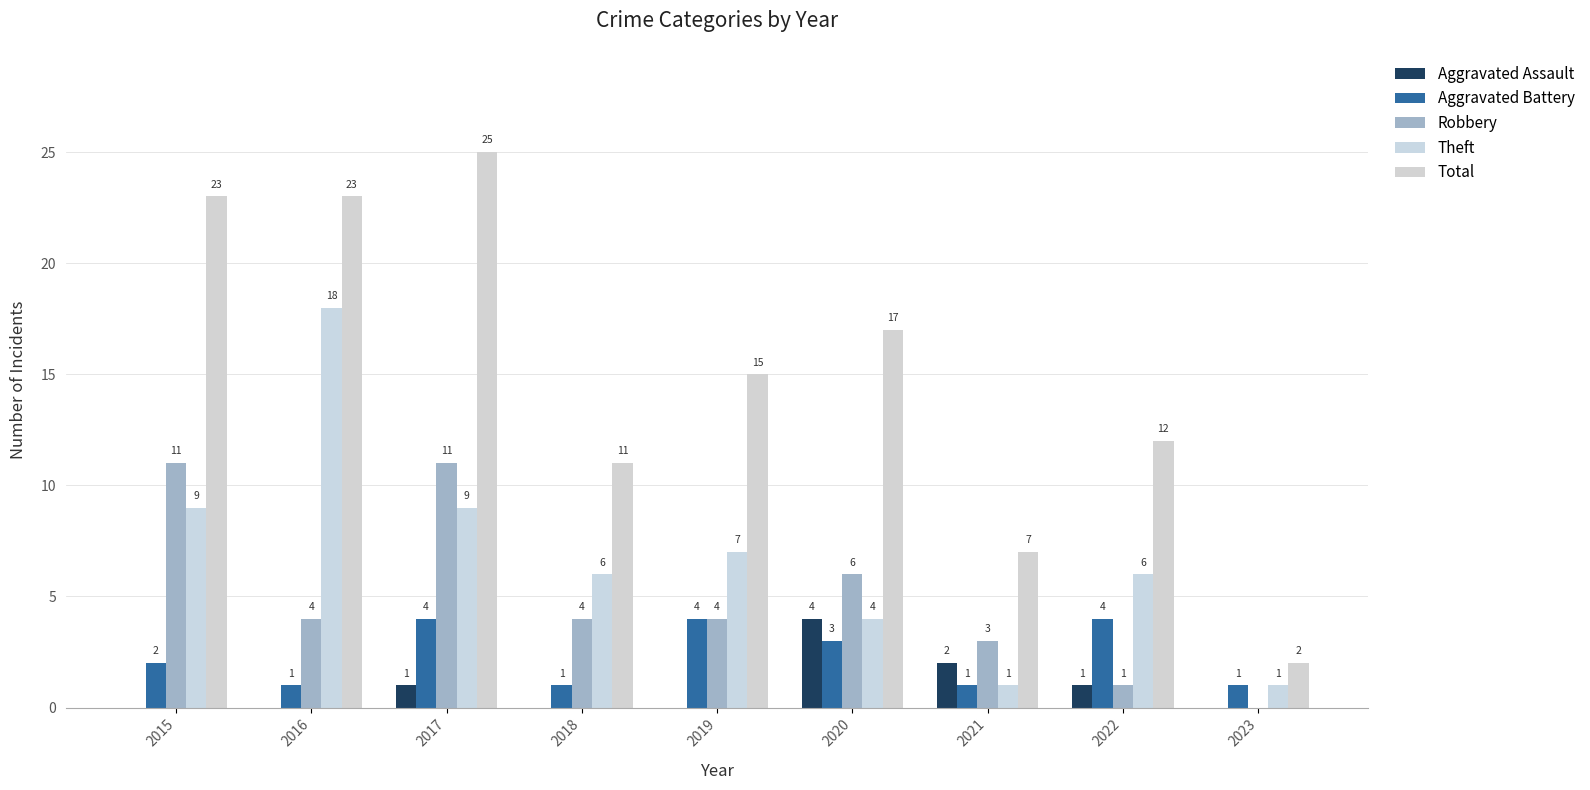

Are the bars grouped side by side (vs. stacked)?

Yes